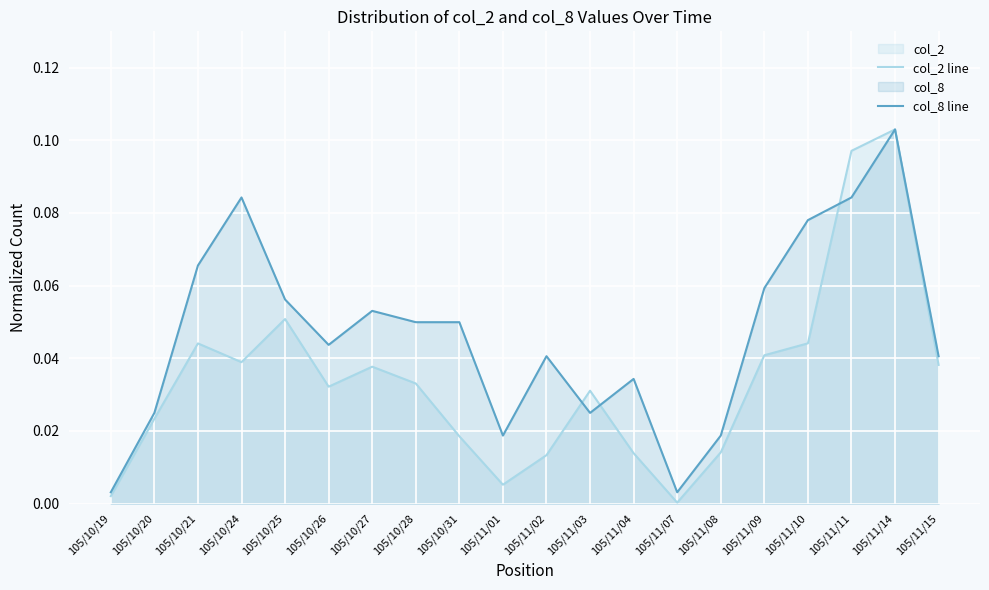

What is the label of the 5th point from the right?

105/11/09